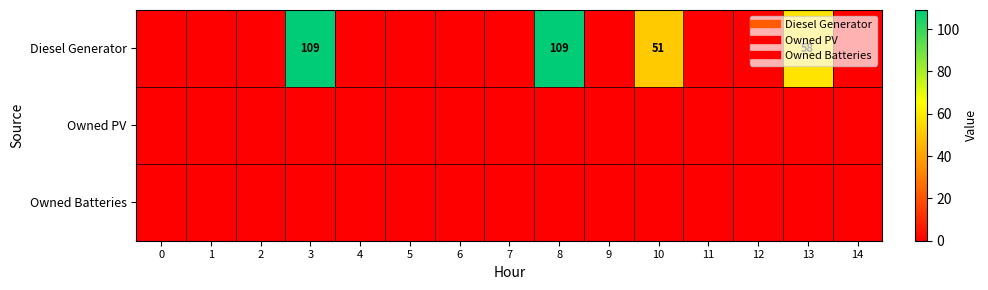

Which series has the largest range (max minus min)?

Diesel Generator